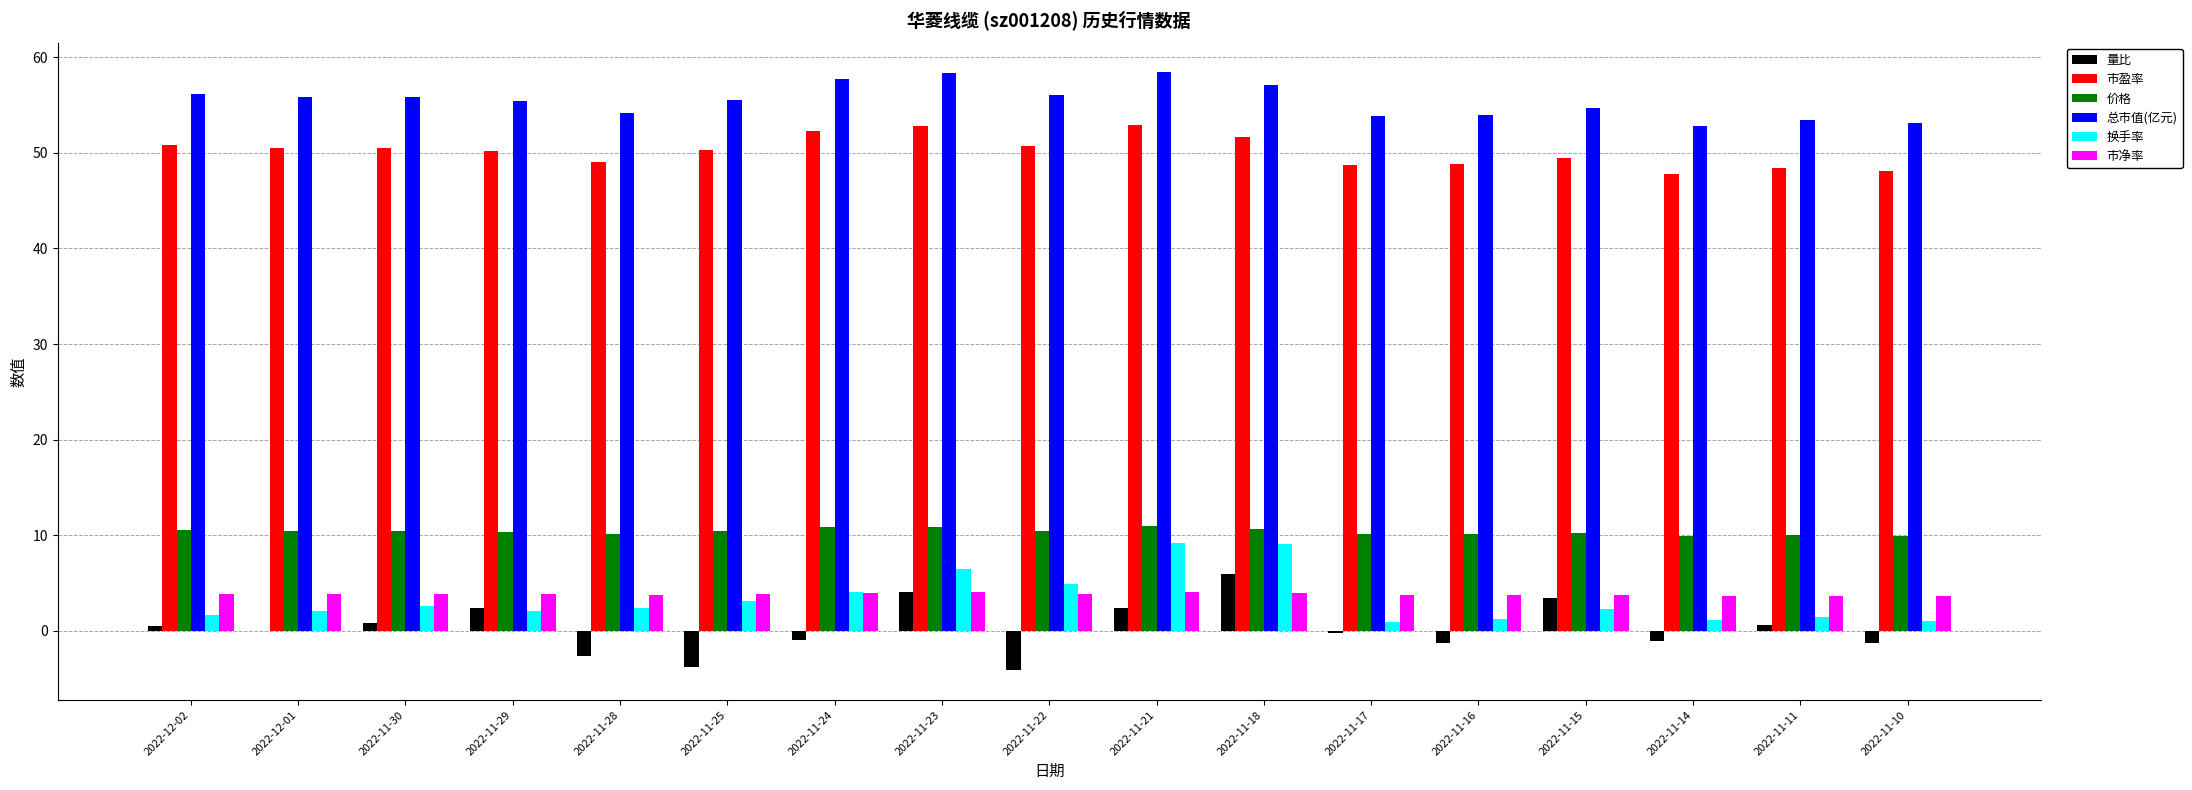

Is the value of 市盈率 at 2022-11-30 greater than the value of 量比 at 2022-11-28?

Yes